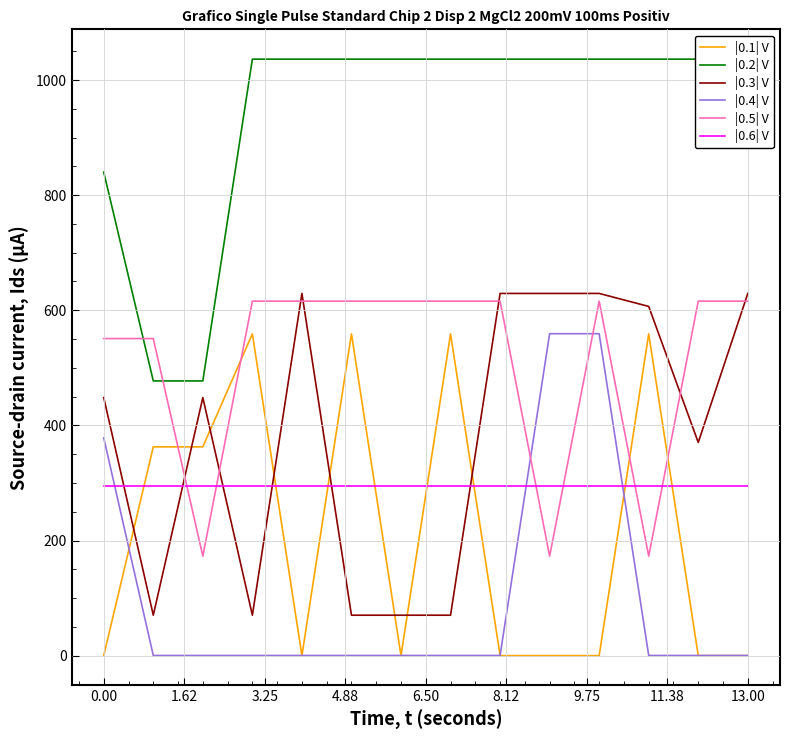

Which series ends up on top after the final intersection of |0.6| V and |0.3| V?

|0.3| V